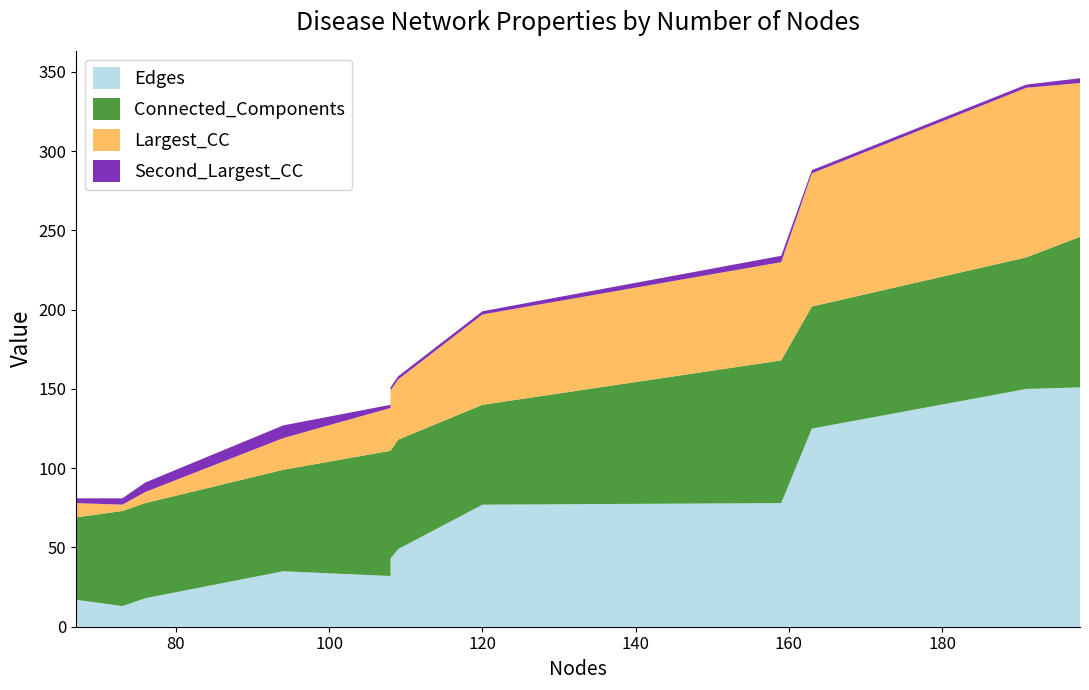

Reading left to right, extract all data points from this chart.

Edges: 67=17	73=13	76=18	94=35	108=32	108=43	109=49	120=77	159=78	163=125	191=150	198=151
Connected_Components: 67=52	73=60	76=60	94=64	108=79	108=68	109=69	120=63	159=90	163=77	191=83	198=95
Largest_CC: 67=9	73=4	76=7	94=20	108=27	108=38	109=38	120=57	159=62	163=84	191=107	198=97
Second_Largest_CC: 67=3	73=4	76=6	94=8	108=2	108=2	109=2	120=2	159=4	163=2	191=2	198=3